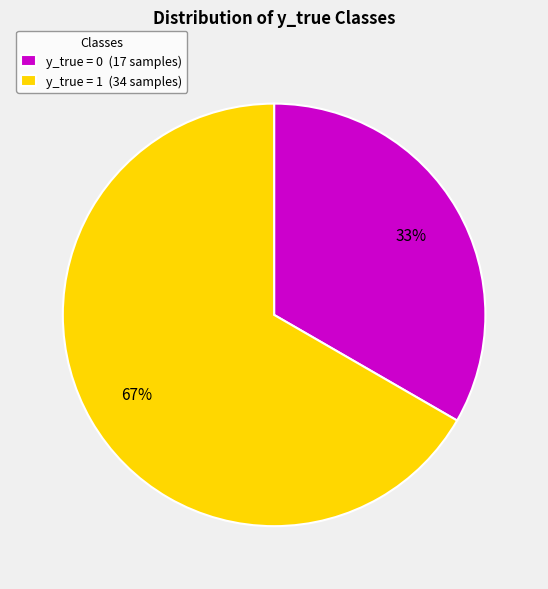

What percentage is the y_true = 0 slice, to the nearest percent?

33%